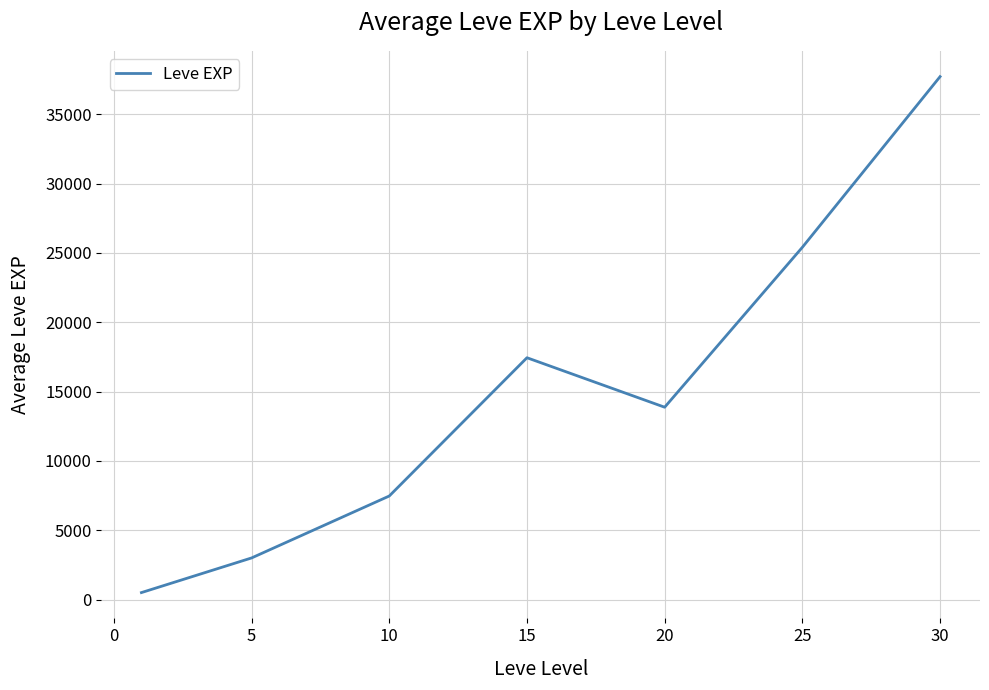

True or false: the data has more than 0 interior local peaks.

True